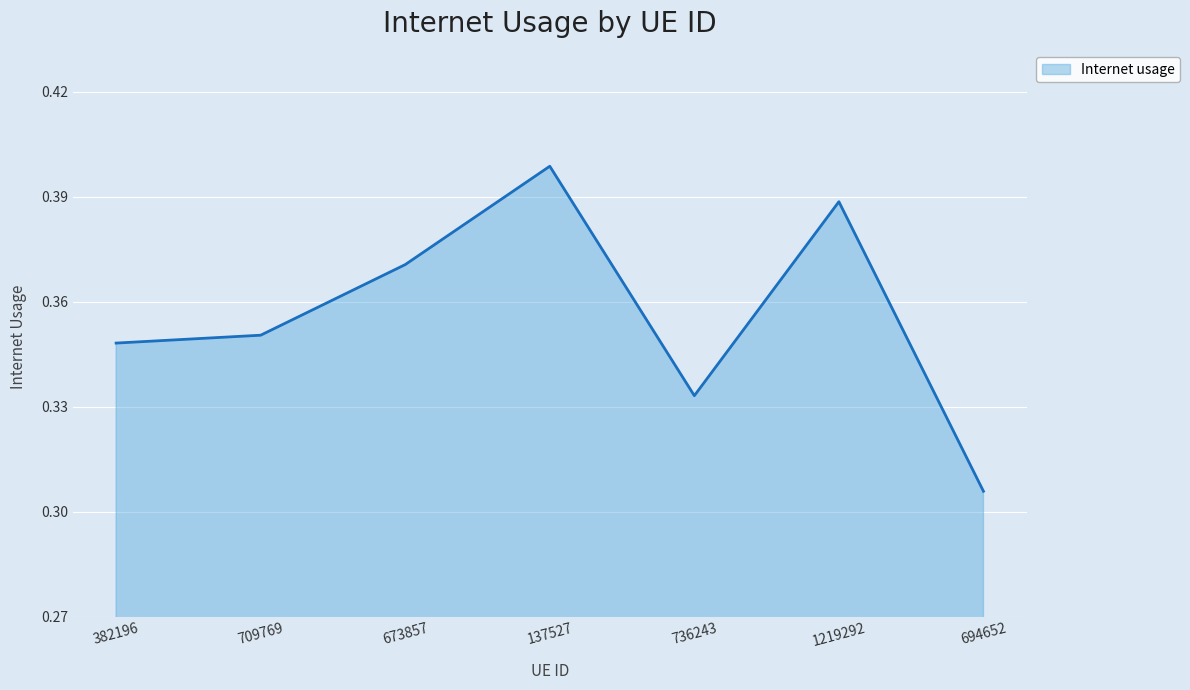

Which category has the highest value across all series?

137527